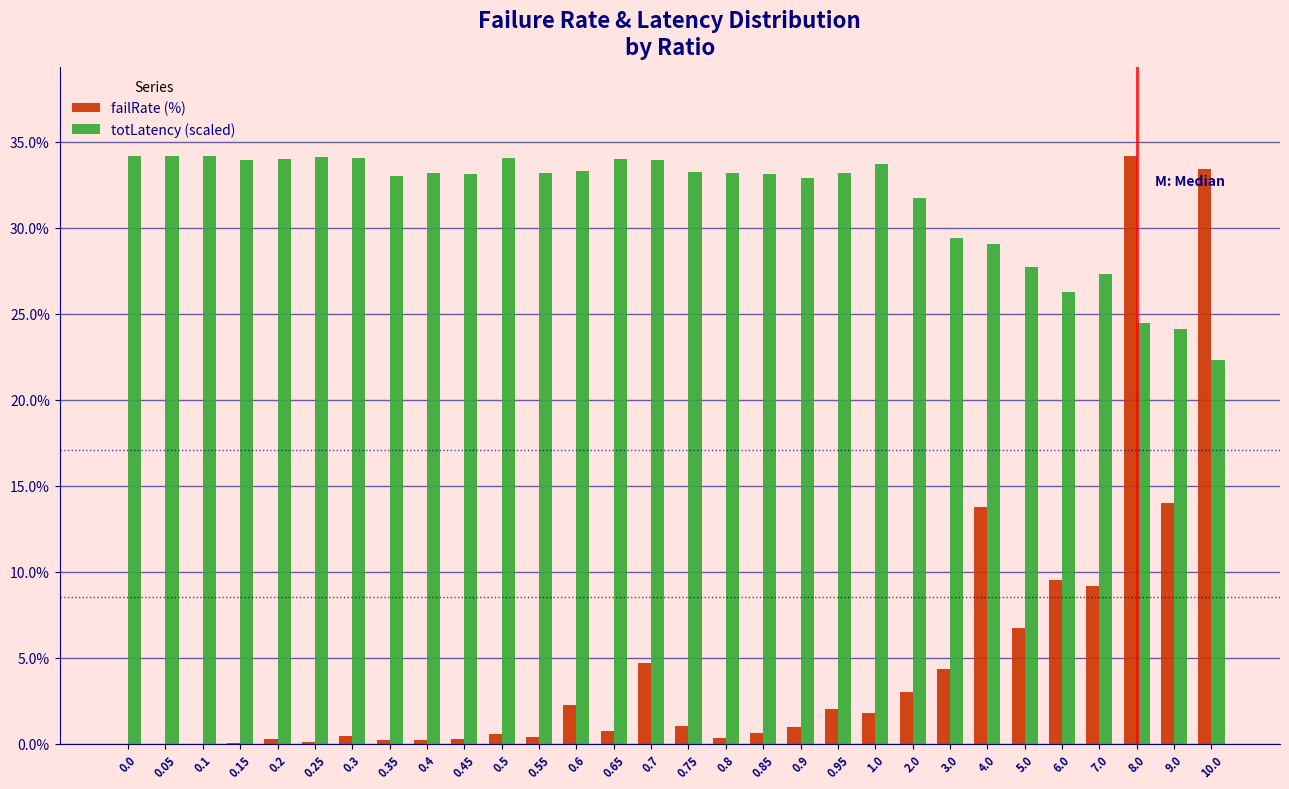

What is the maximum value for totLatency (scaled)?

34.2